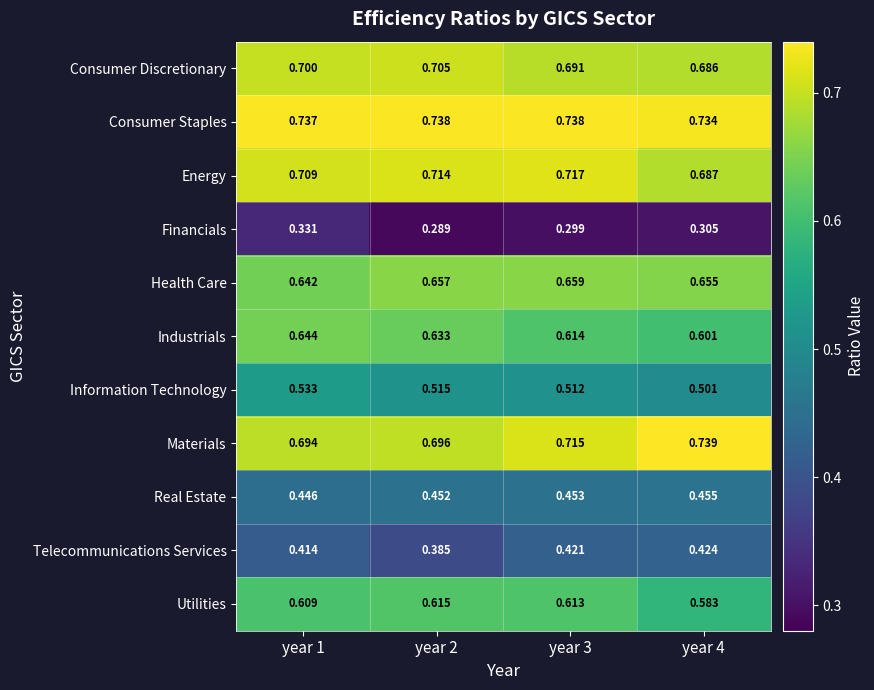

List the series in order of their peak value, lowest first.

Financials, Telecommunications Services, Real Estate, Information Technology, Utilities, Industrials, Health Care, Consumer Discretionary, Energy, Consumer Staples, Materials